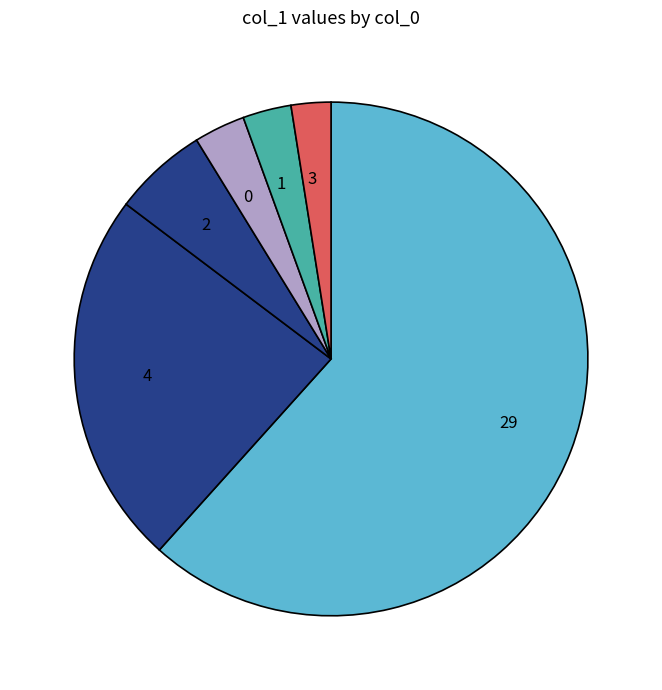

Count the number of slices in the pie.

6